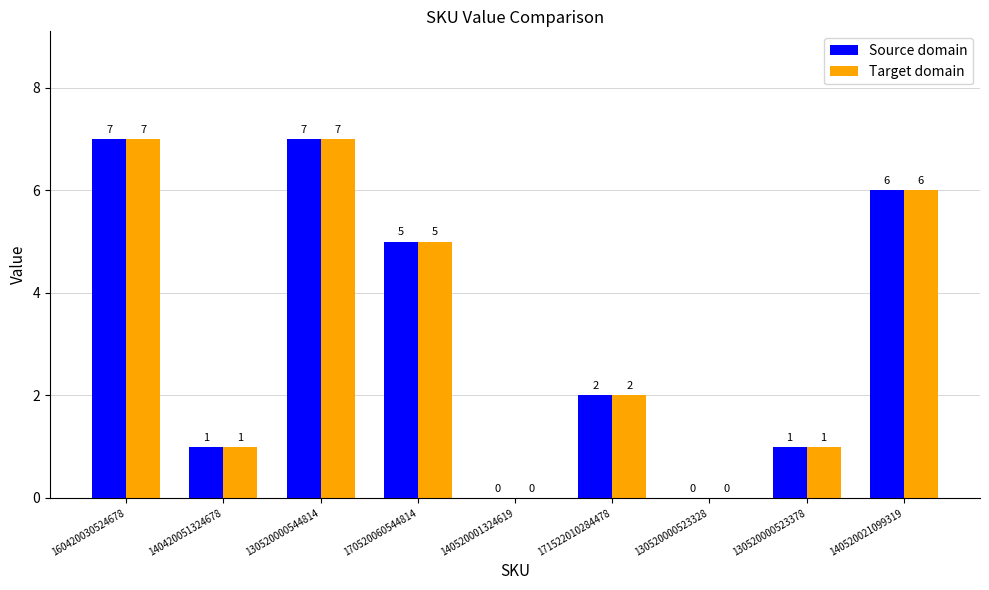

What is the sum of the Source domain values at 140520021099319 and 140520001324619?

6